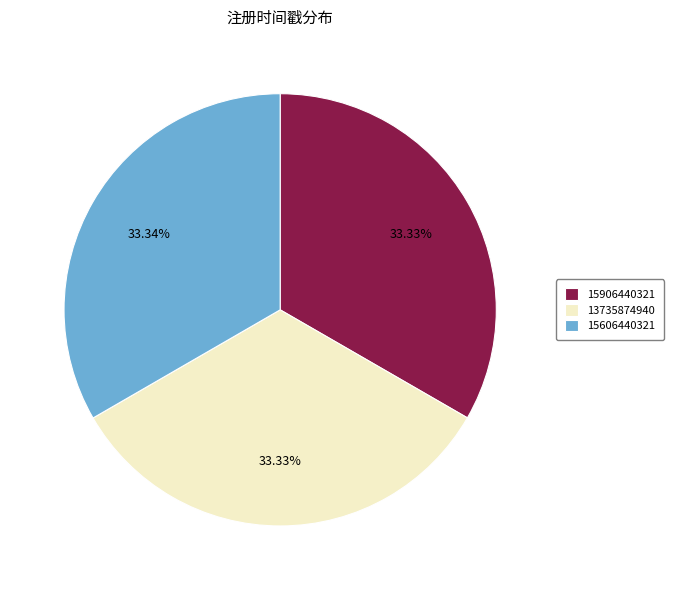

How many slices are in this pie chart?

3